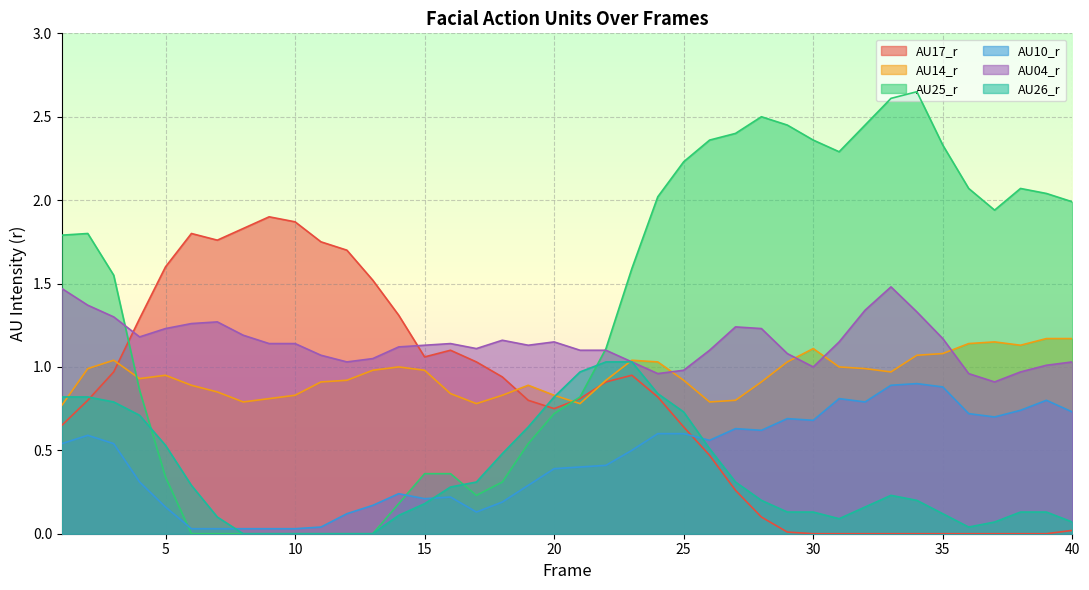

The value of AU14_r at 19 is 0.9. True or false?

True